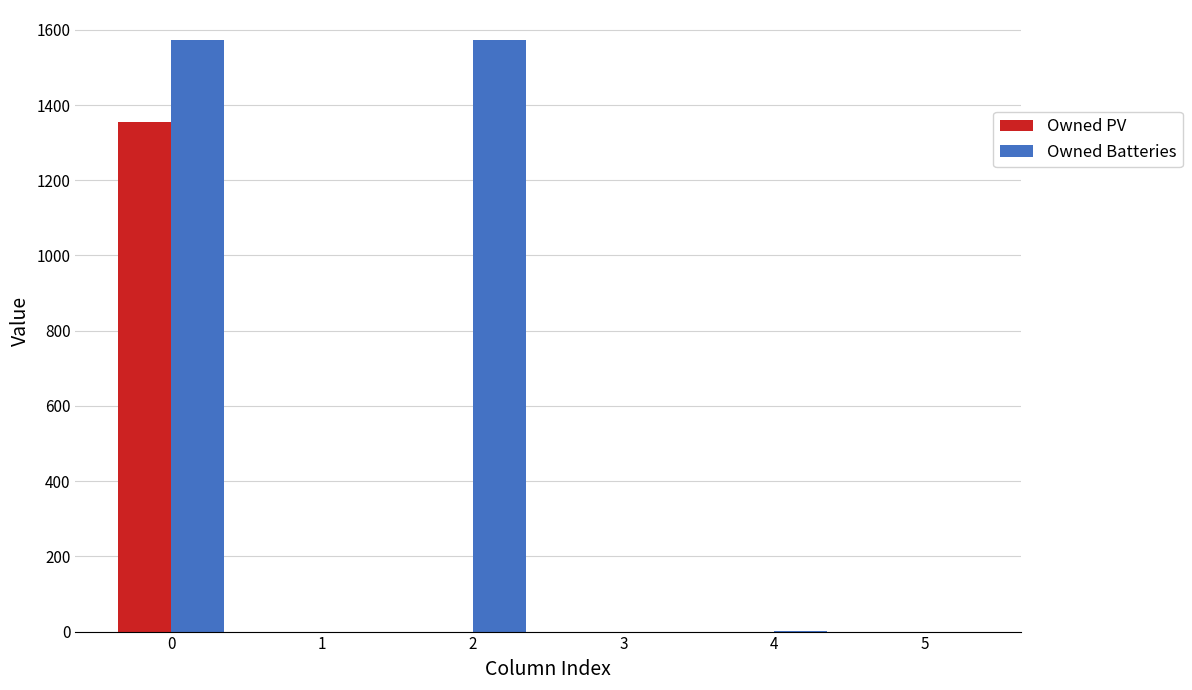

Which series has the largest total across all categories?

Owned Batteries